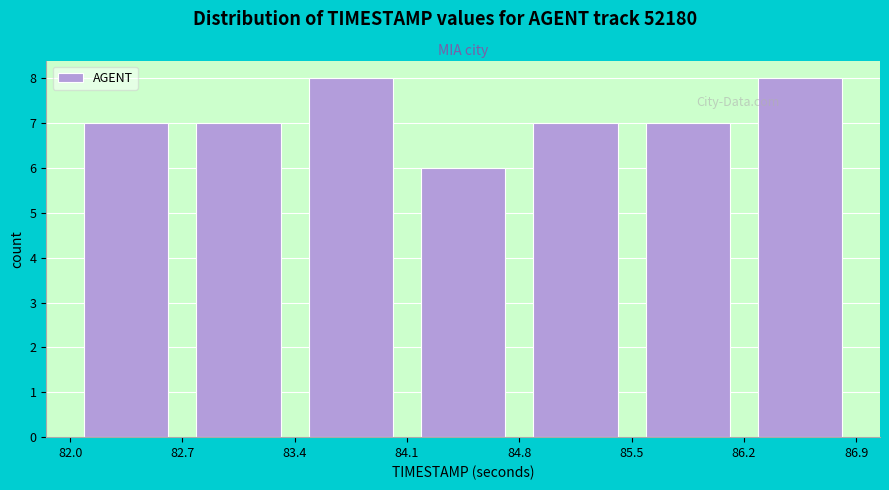

How tall is the bar that spans 82.7 to 83.4 on the x-axis? The values are not printed on the chart, so give them approximately, as read against the axis.

7